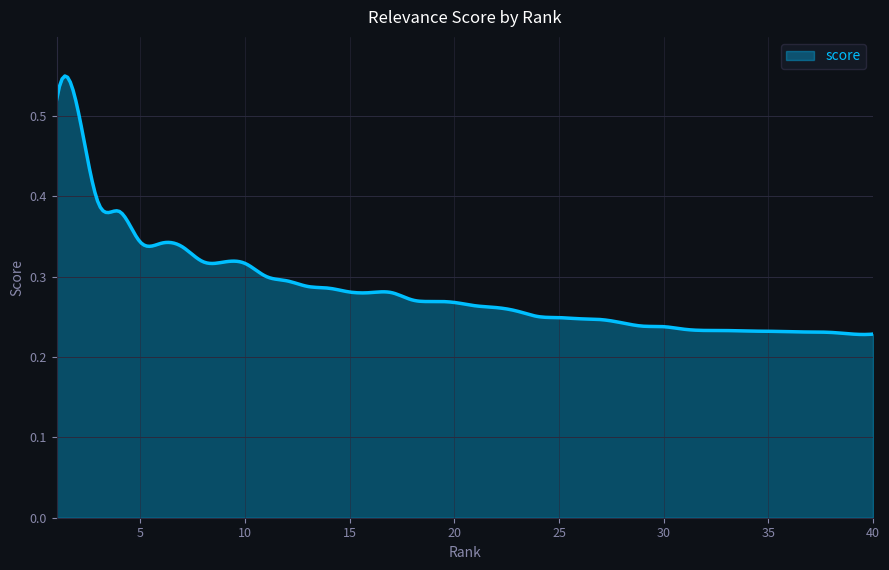

Which category has the lowest value across all series?

40